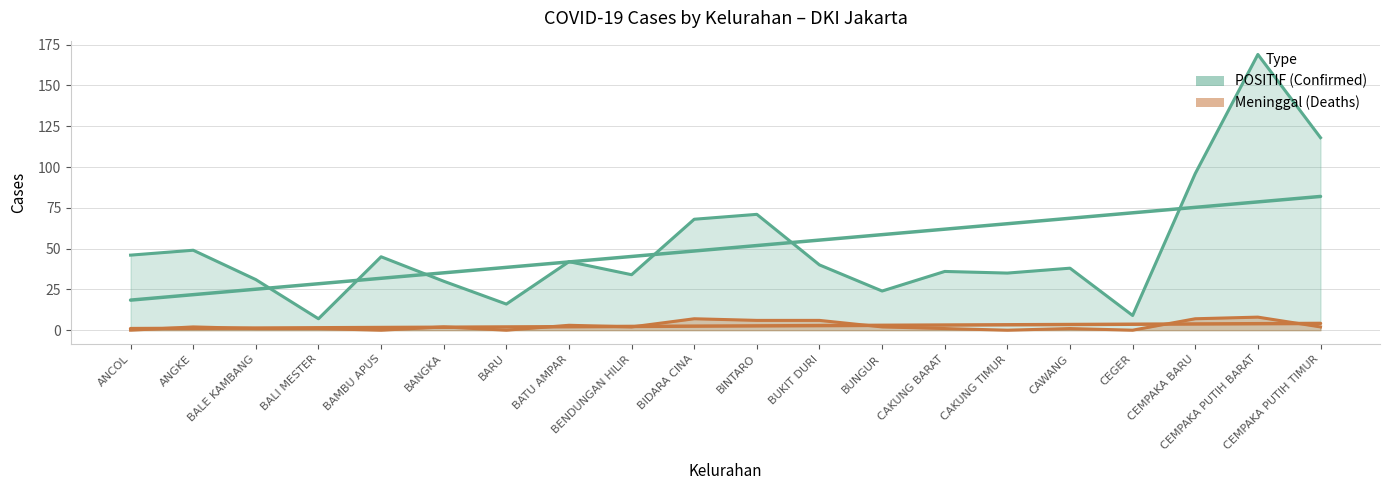

True or false: Meninggal and POSITIF cross at least once.

False